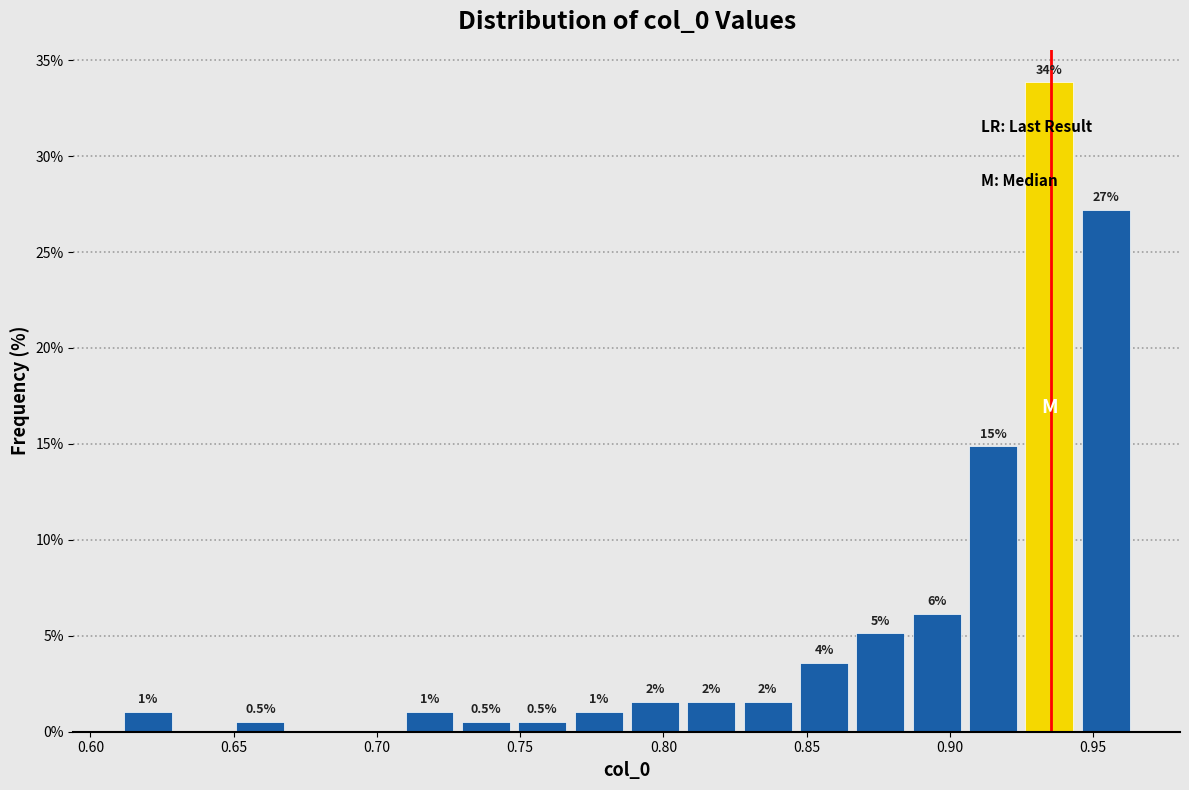

Read against the x-axis, roughly where is the centre of the tallest bar?

0.935